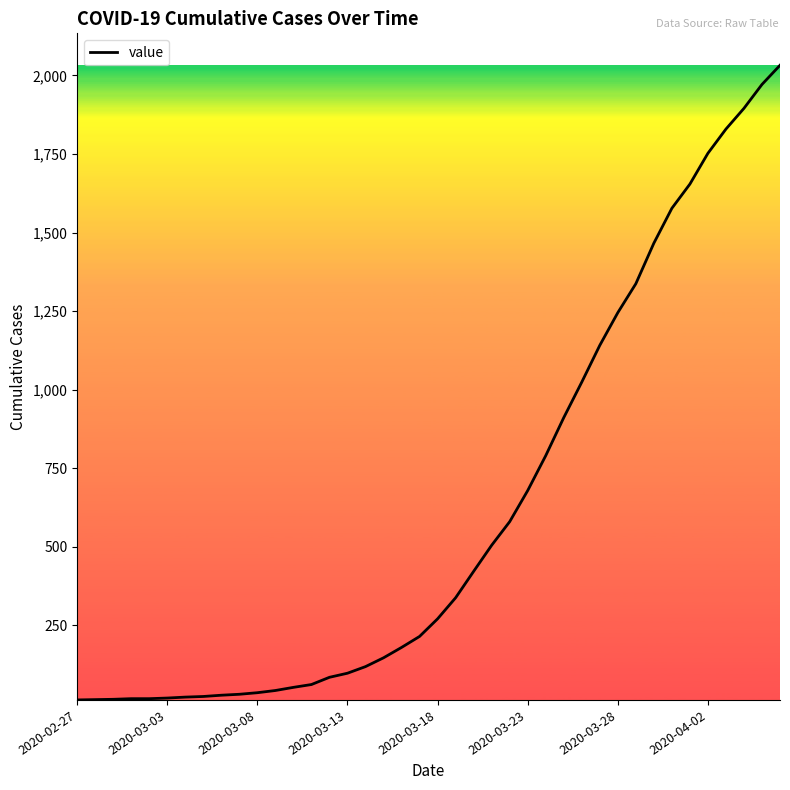

What is the maximum value shown in the chart?

2032